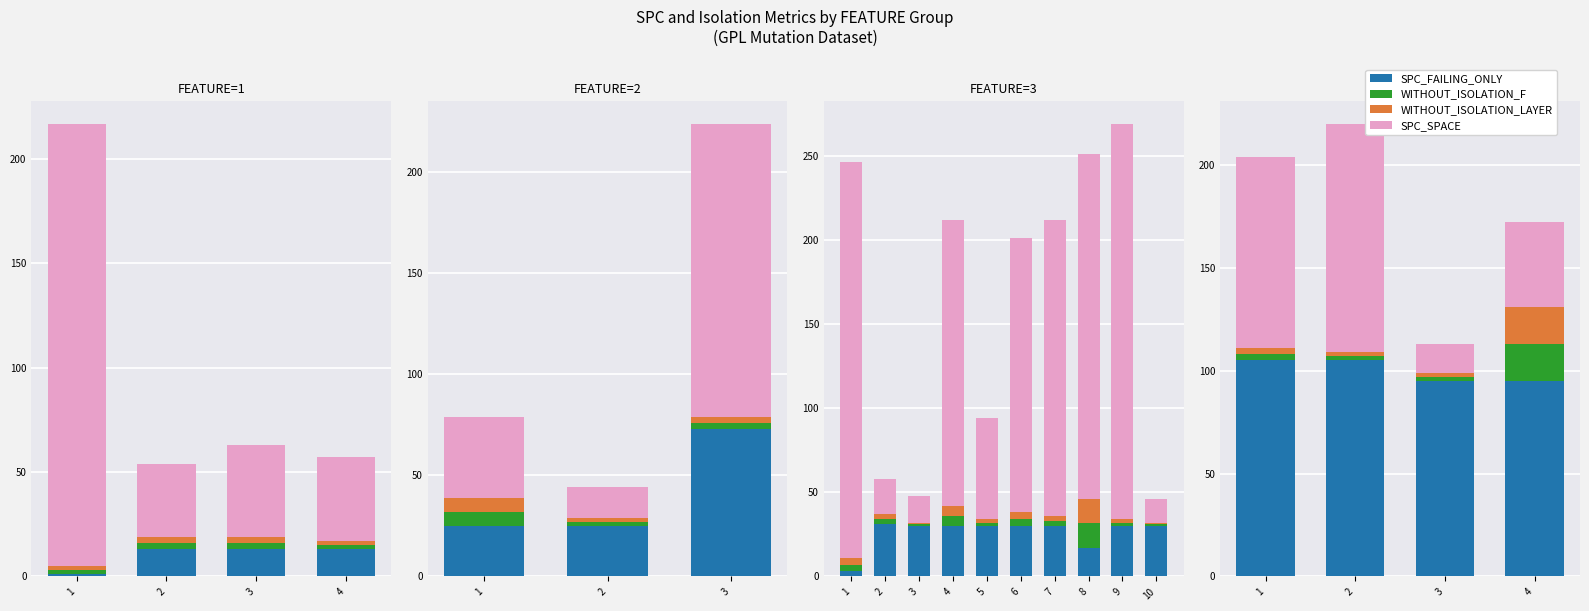

What is the difference between the second highest and second lowest values in the SPC_SPACE series?

52